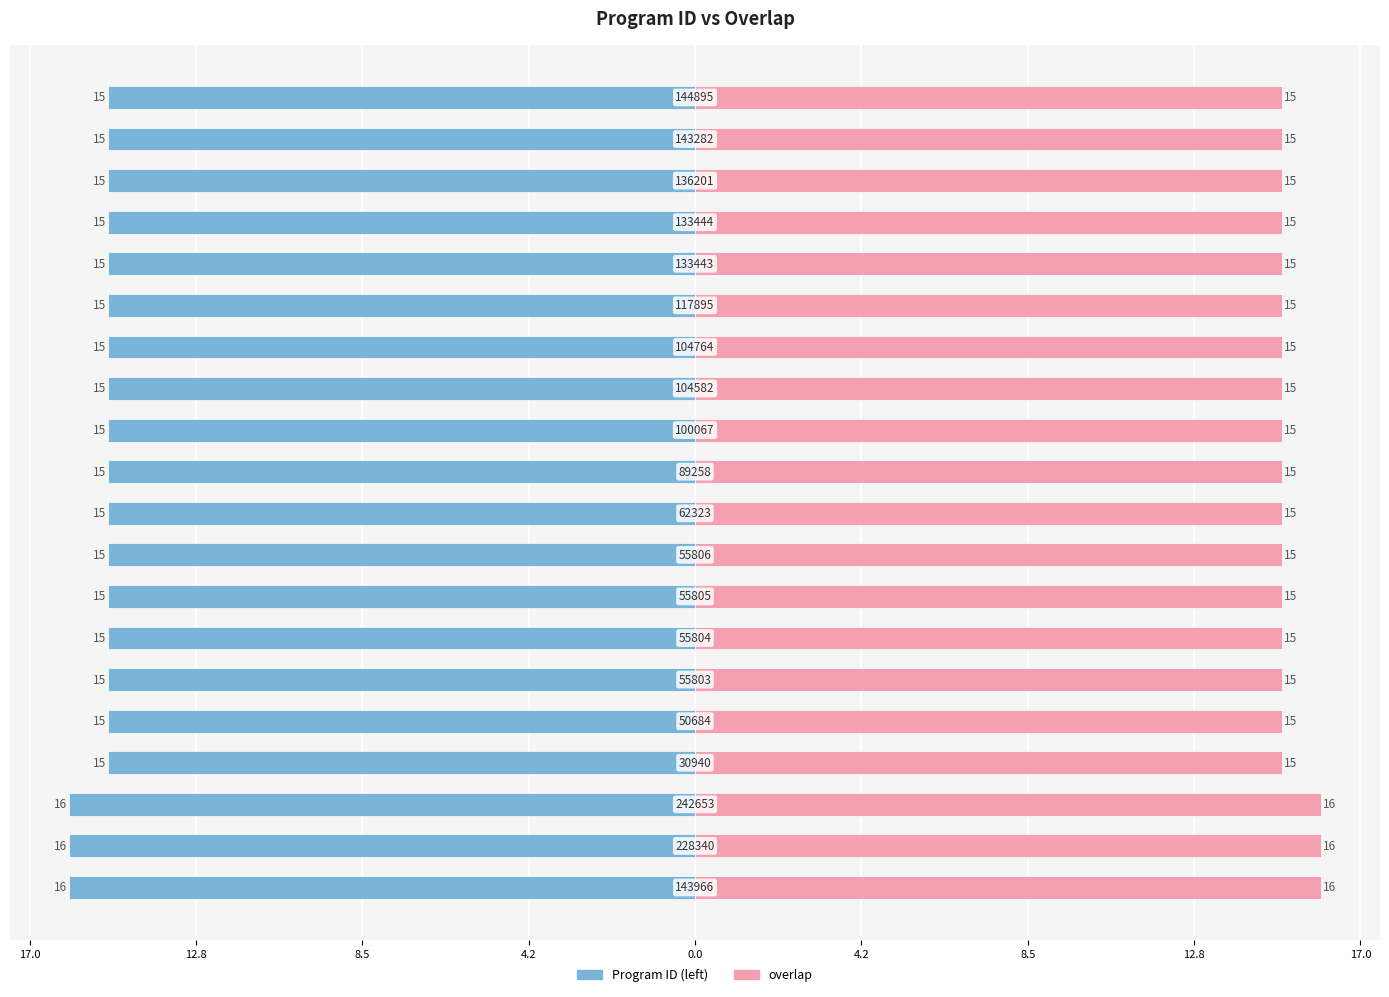

At how many categories does at least one series exceed 14?

20